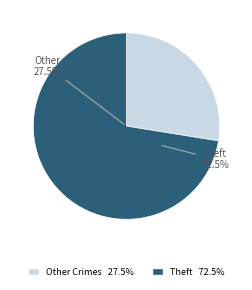

Is there a majority slice in this chart?

Yes